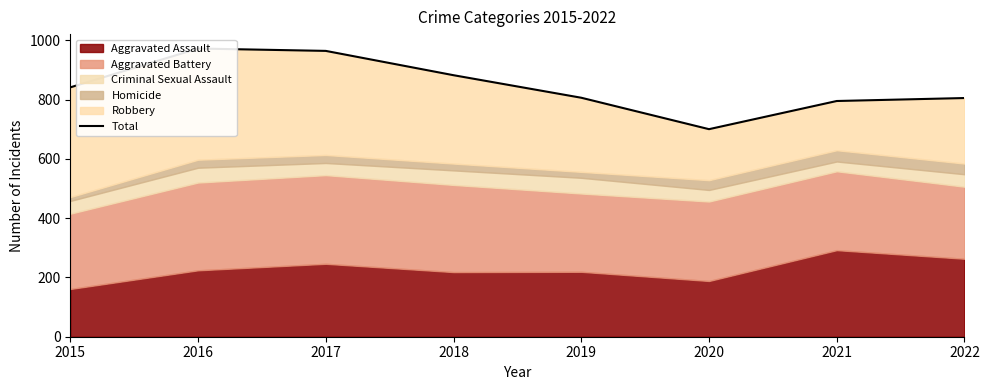

What is the difference between the maximum and minimum values?

272